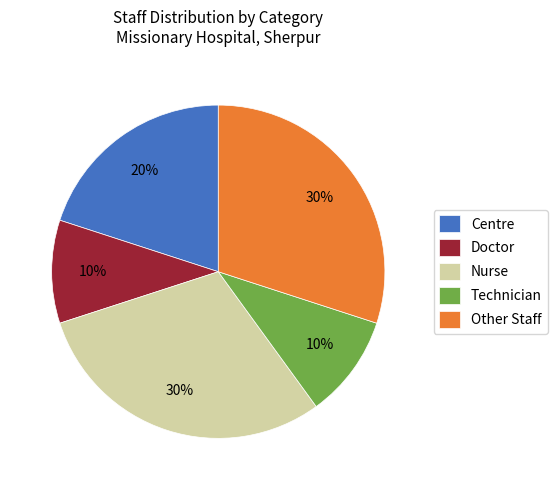

Is there a majority slice in this chart?

No